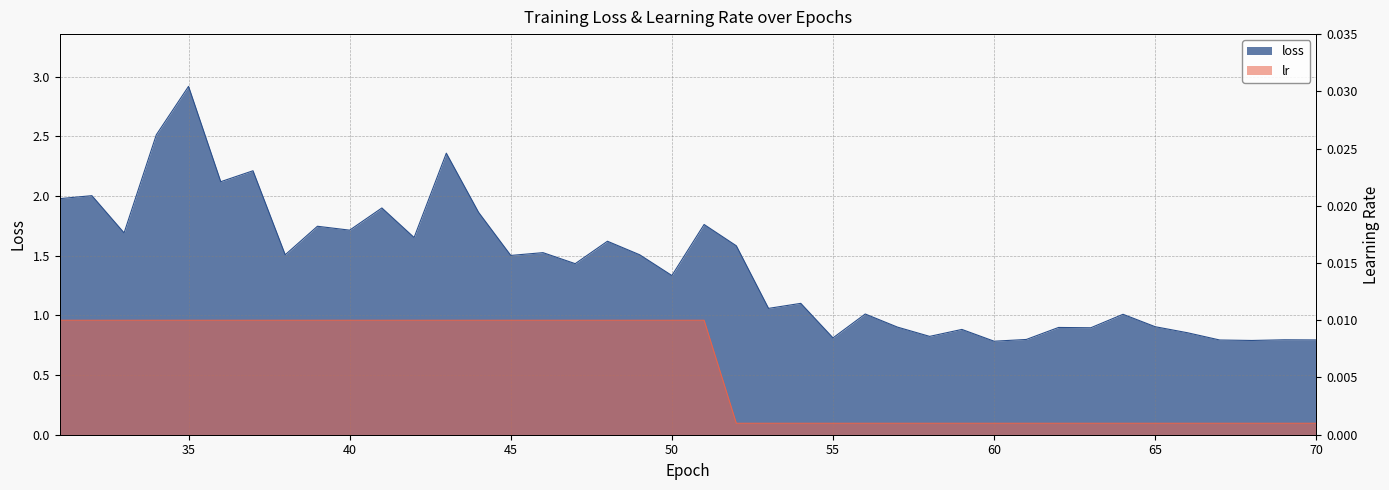

What is the sum of all lr values?

0.2